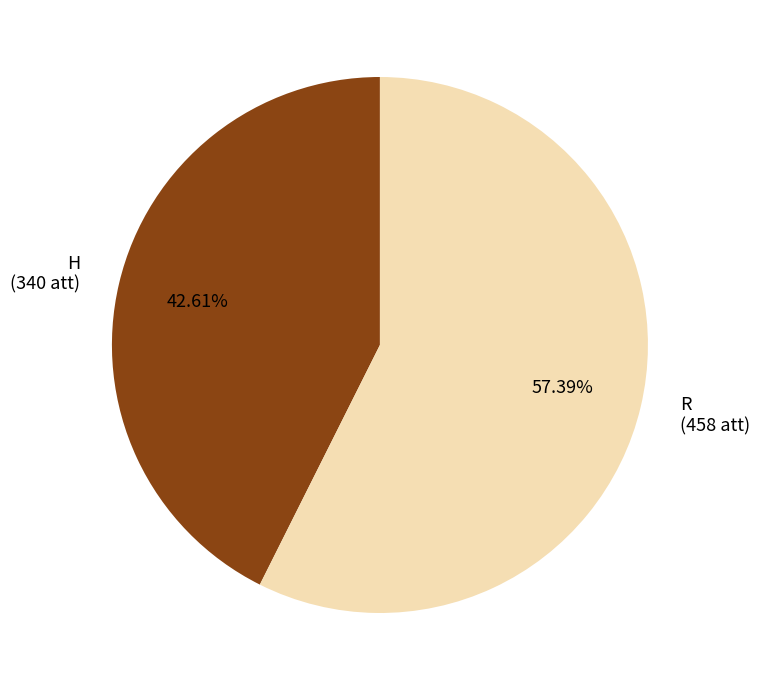

Approximately how many times larger is the value at H compared to R?

0.7